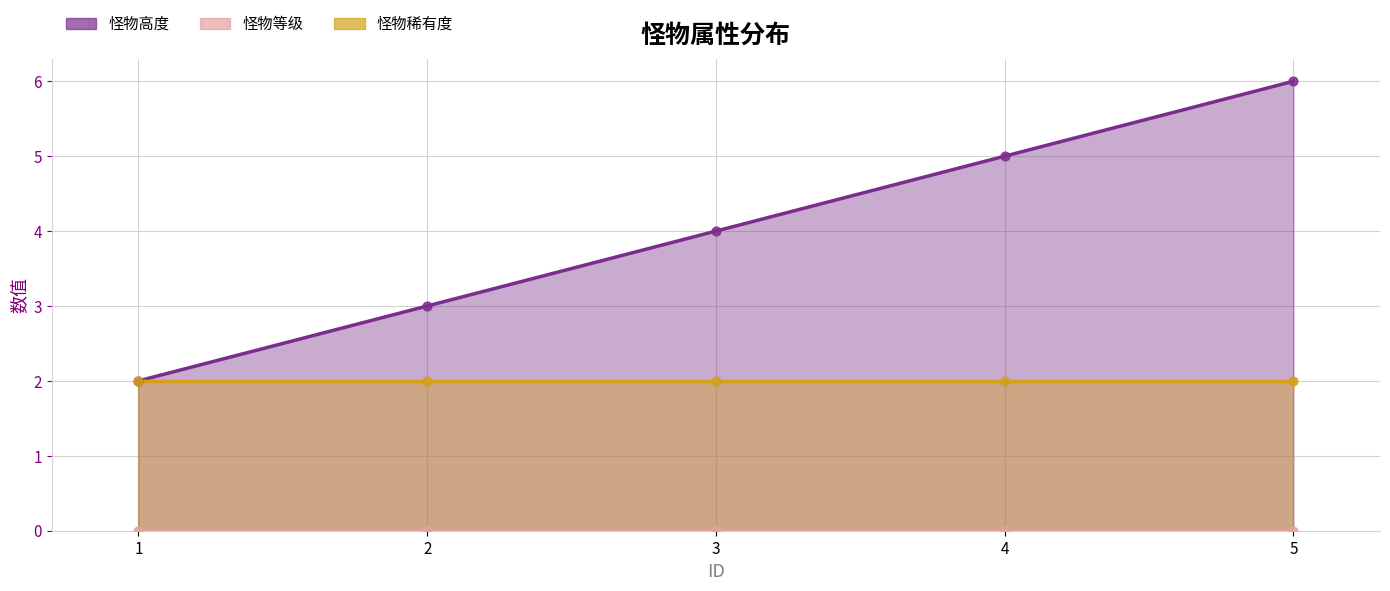

Which series has the widest spread of Y values?

怪物高度